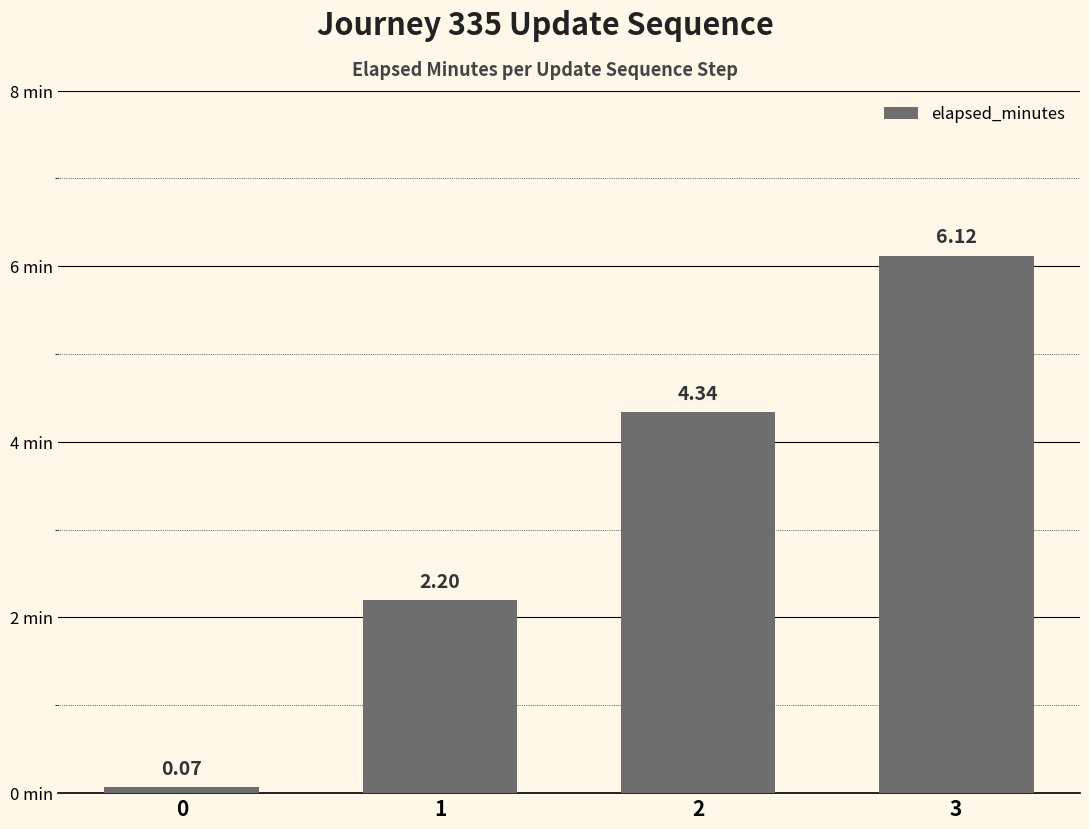

True or false: the data shows 0.7 at 1.

False